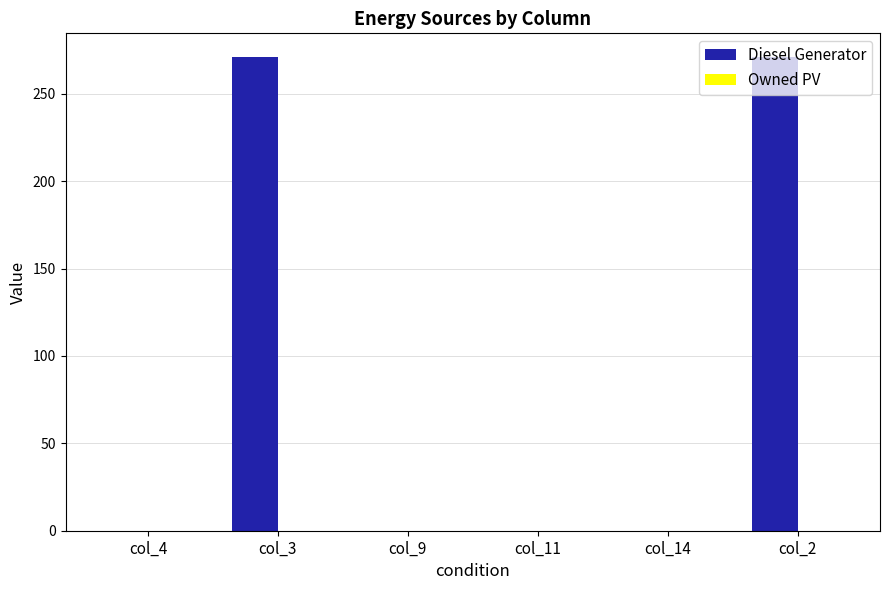

The value at col_11 is 0. True or false?

True